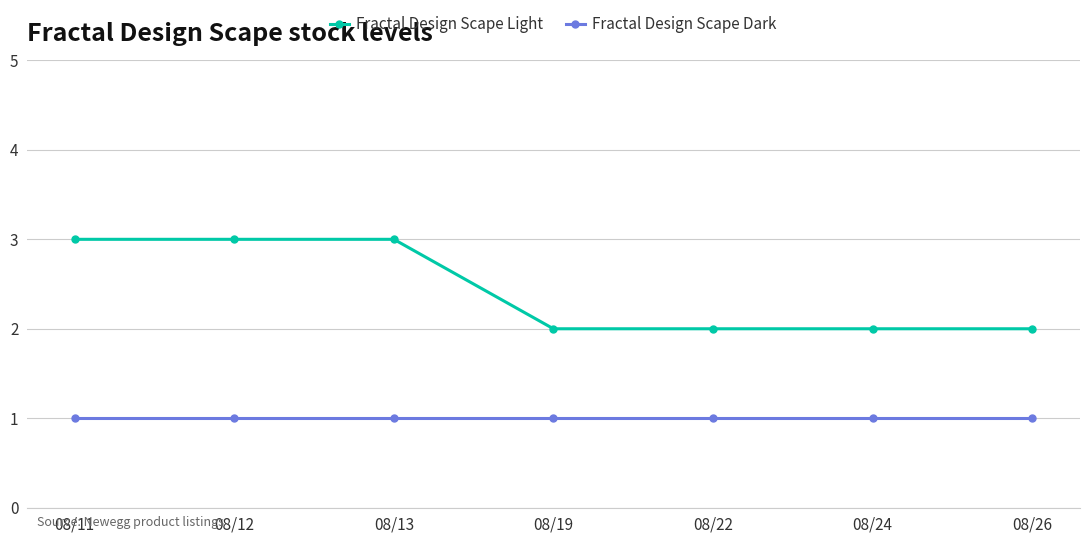

The Fractal Design Scape Light series shows 2 at 08/26. True or false?

True